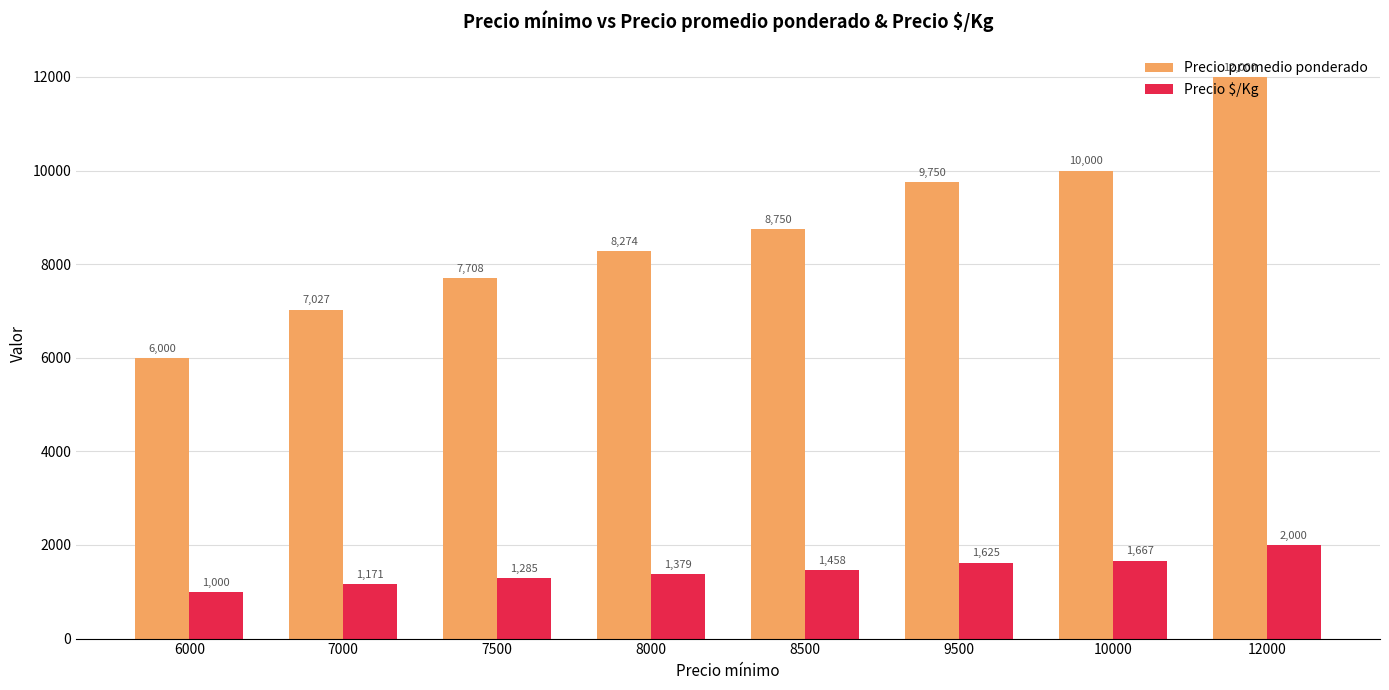

What are all the series names shown in the legend?

Precio promedio ponderado, Precio $/Kg